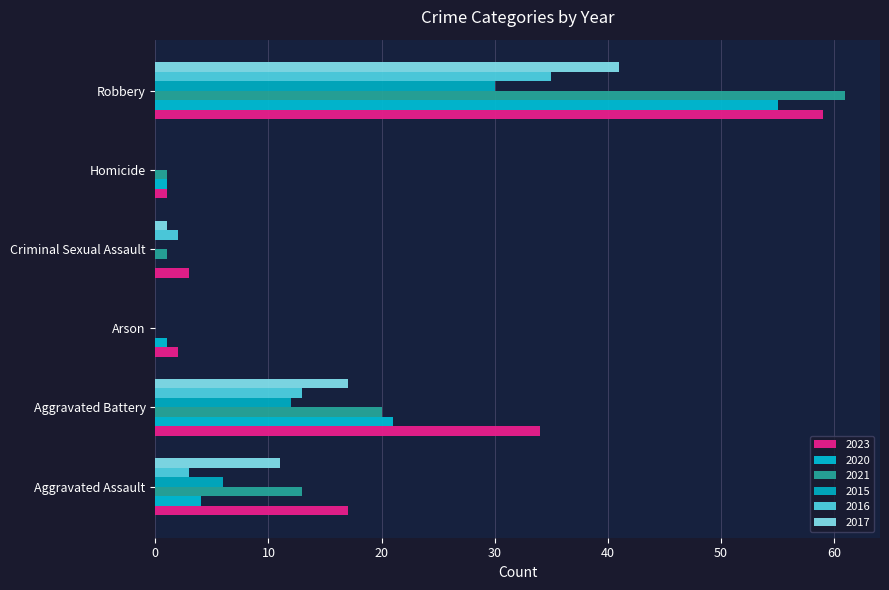

What are all the series names shown in the legend?

2023, 2020, 2021, 2015, 2016, 2017